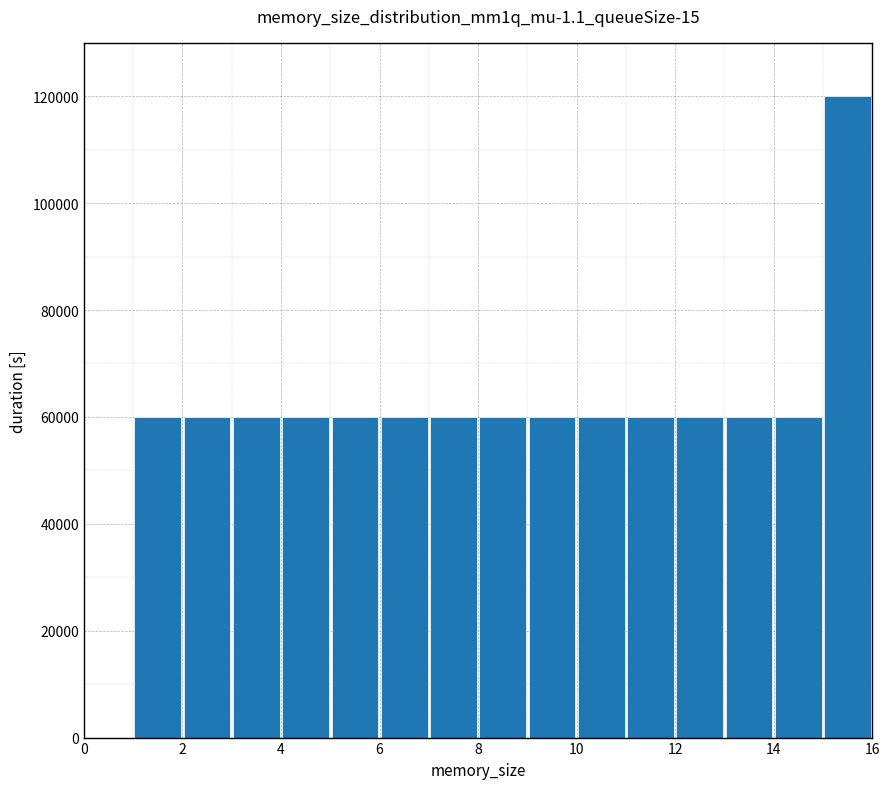

Over which range of the x-axis is the bar tallest?

15 to 16